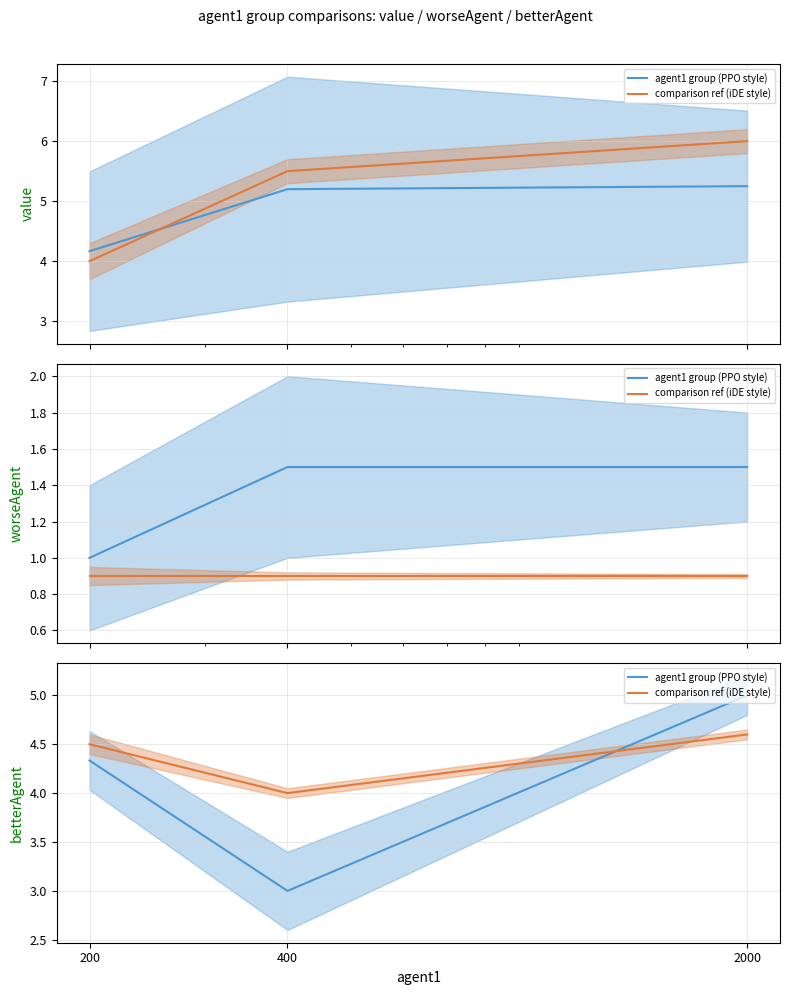

Which series has the largest range (max minus min)?

agent1 group (PPO style)